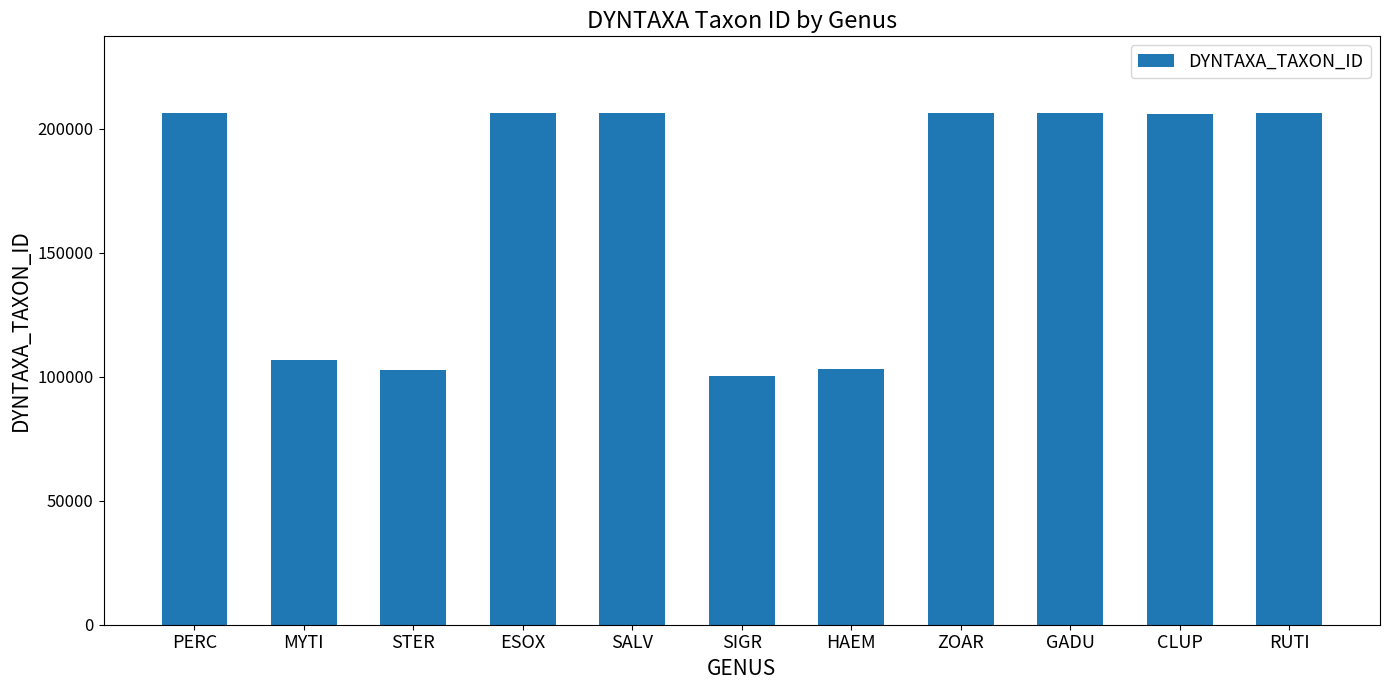

What is the label of the 2nd bar from the right?

CLUP